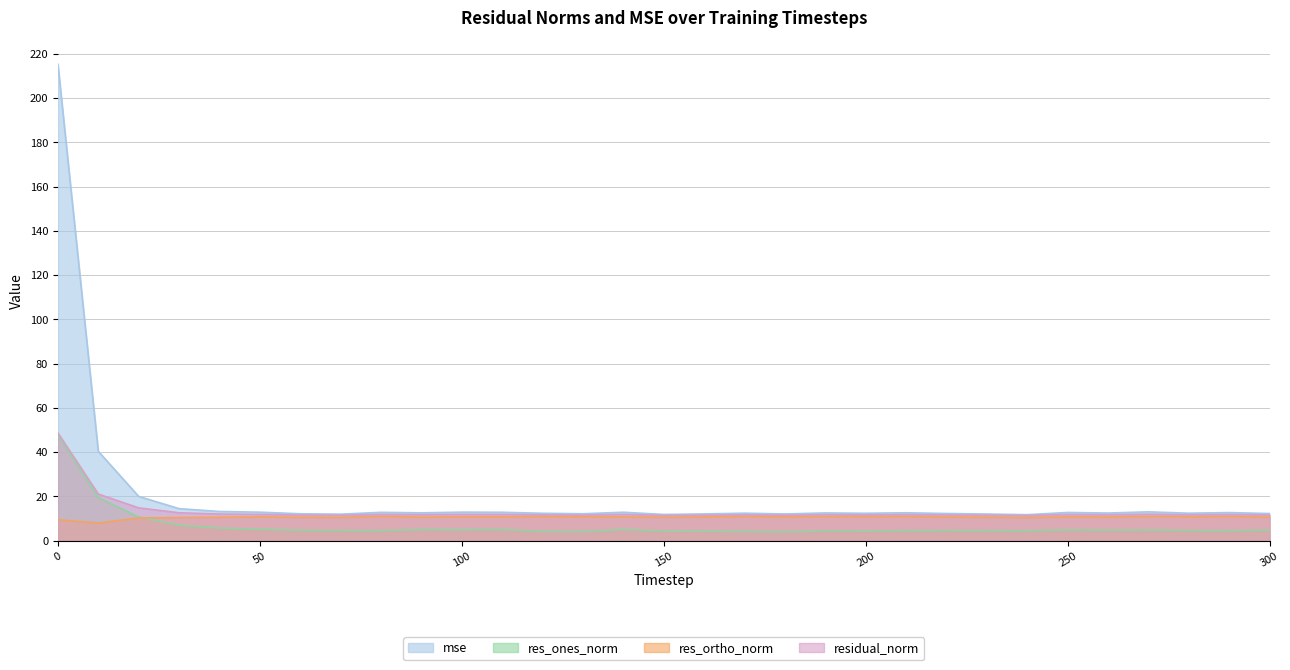

The residual_norm series shows 11.6 at 220. True or false?

True